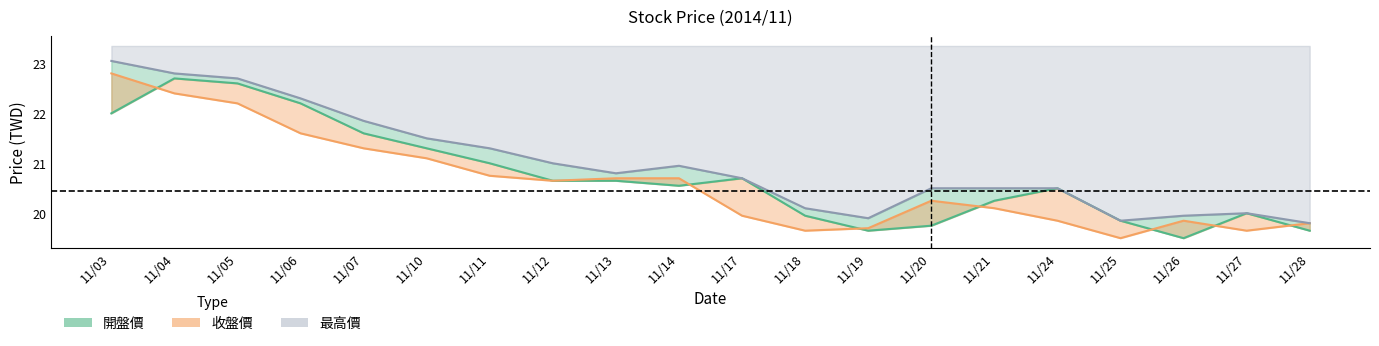

What is the difference between the highest and lowest values at 11/18?

0.5